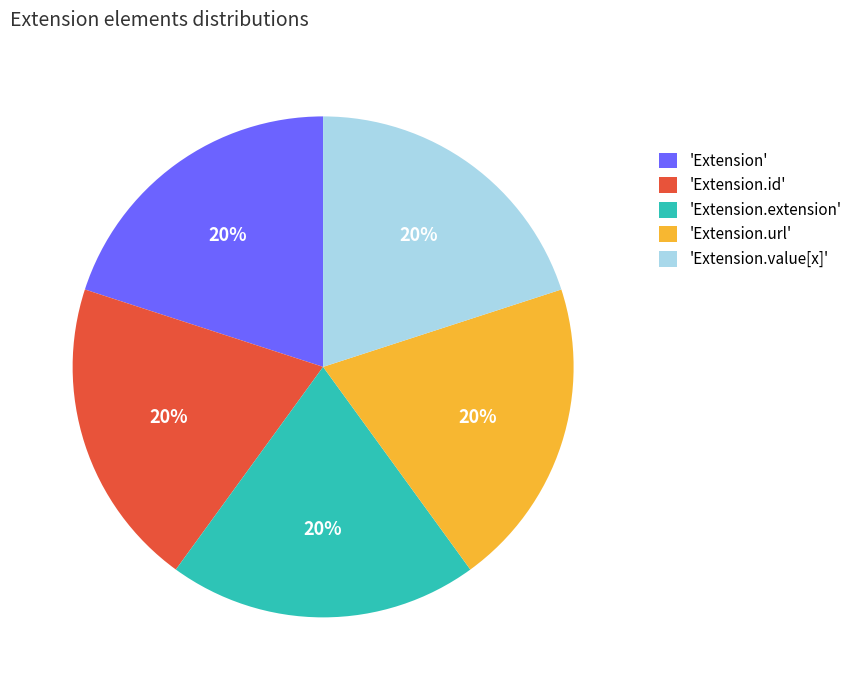

Approximately how many times larger is the value at 'Extension' compared to 'Extension.id'?

1.0